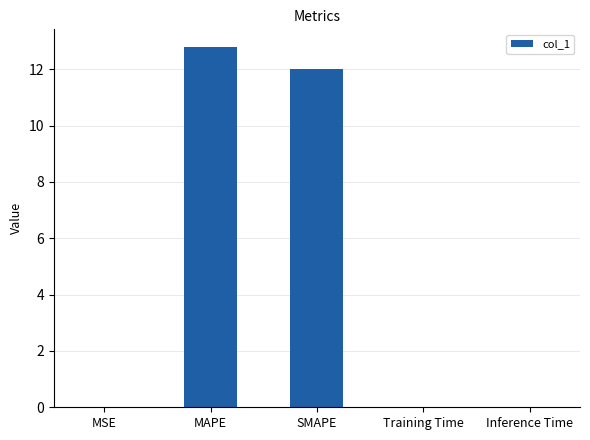

True or false: the data shows 0.0 at MSE.

True